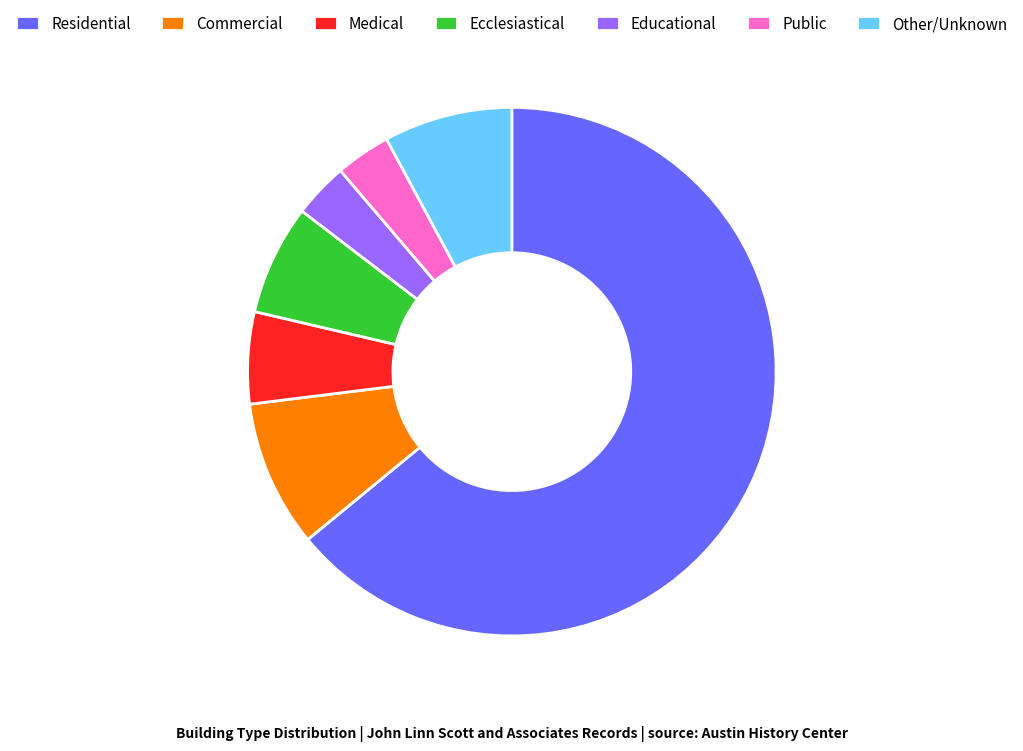

Do Residential and Educational together represent more than half of the pie?

Yes